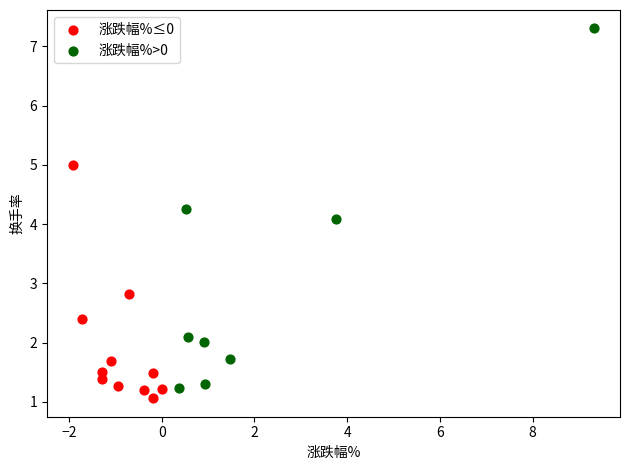

Which series contains the lowest Y value?

涨跌幅%≤0